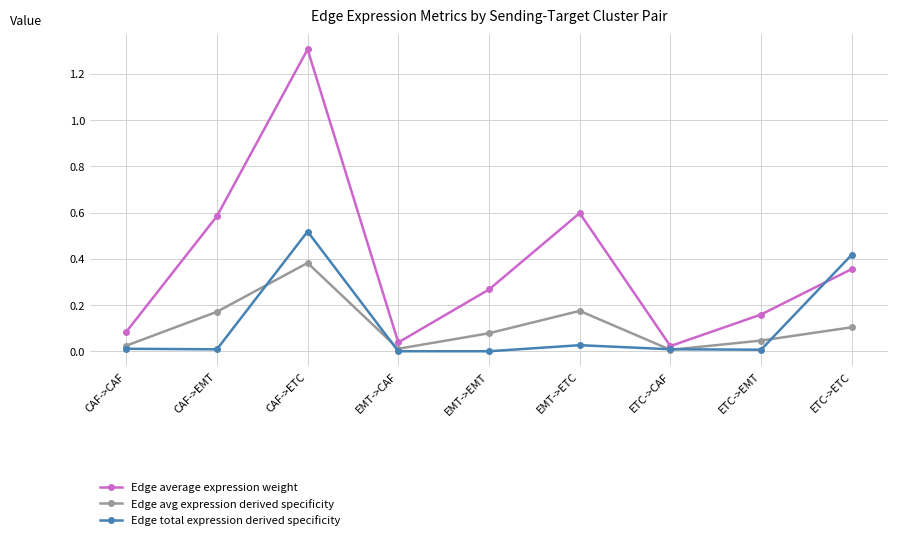

Which series has the largest range (max minus min)?

Edge average expression weight